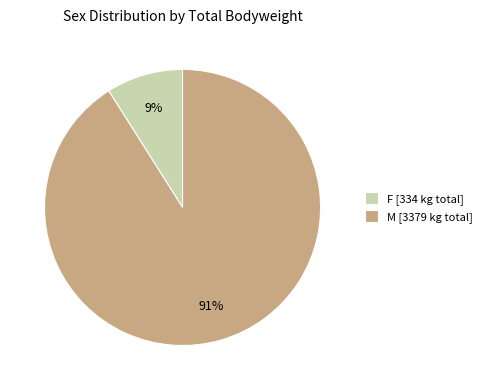

What percentage is the F [334 kg total] slice, to the nearest percent?

9%